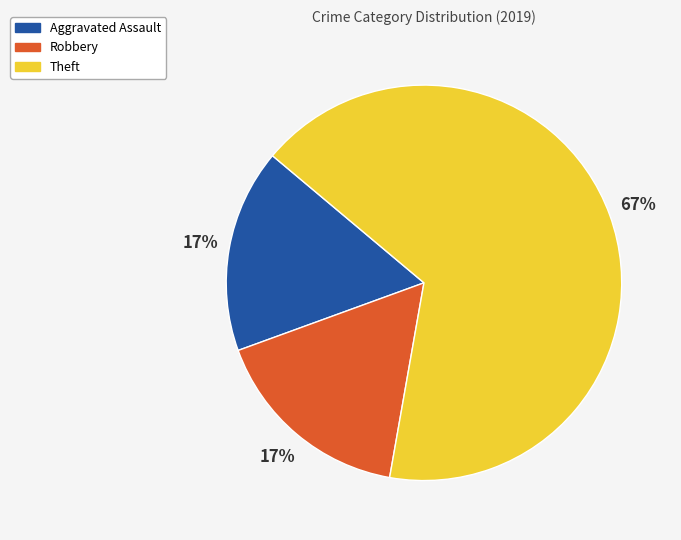

Which slice represents more than half of the pie?

Theft